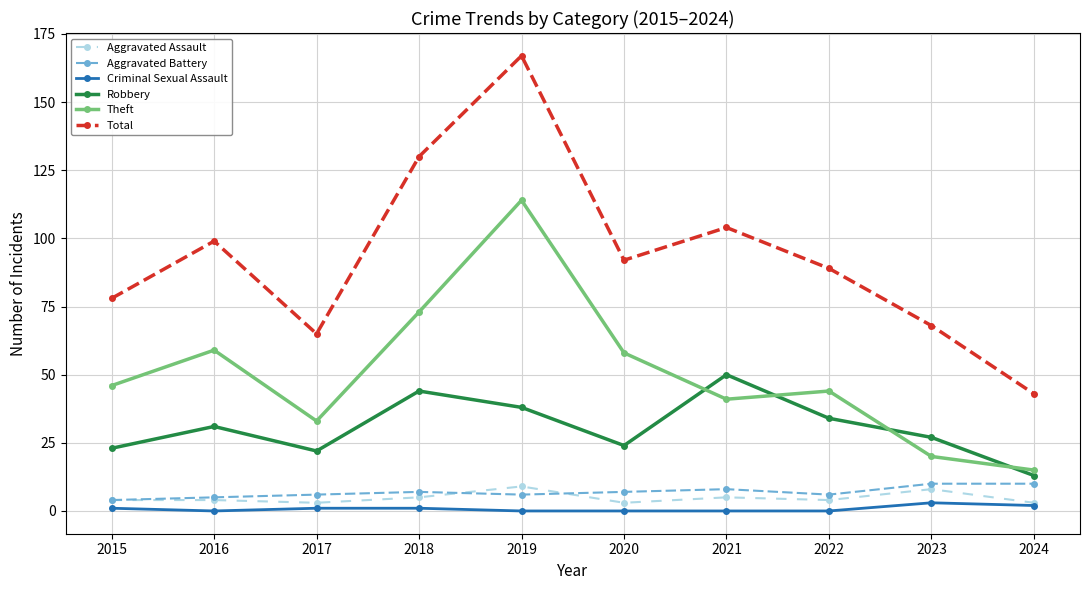

How many interior local peaks does the Total series have?

3